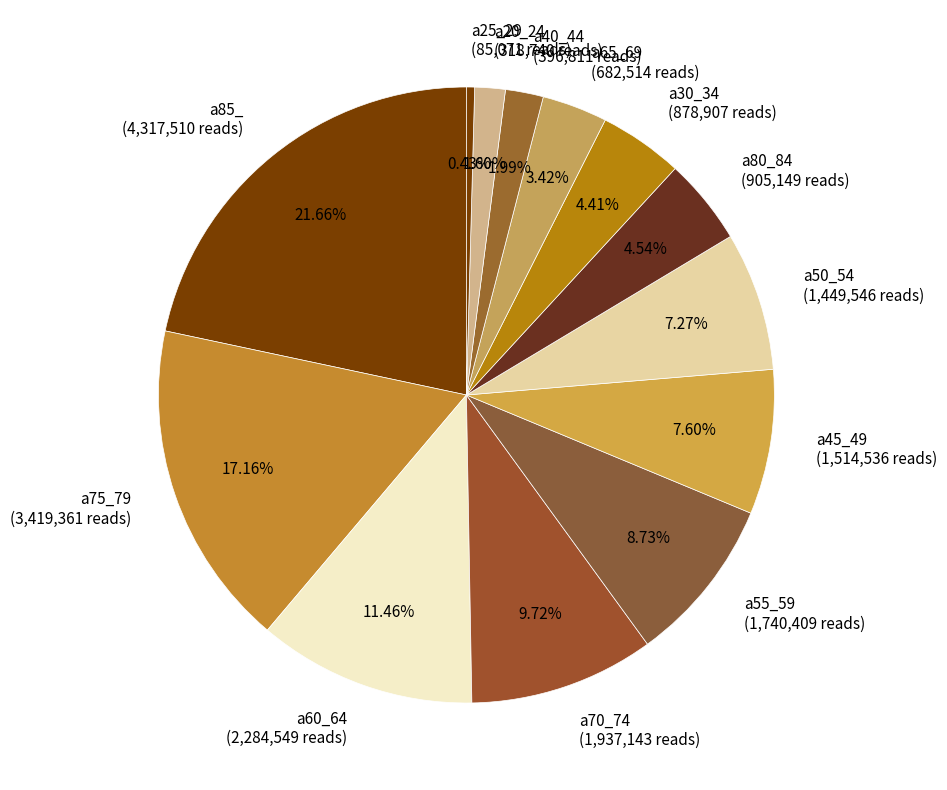

Does any single category account for the majority?

No